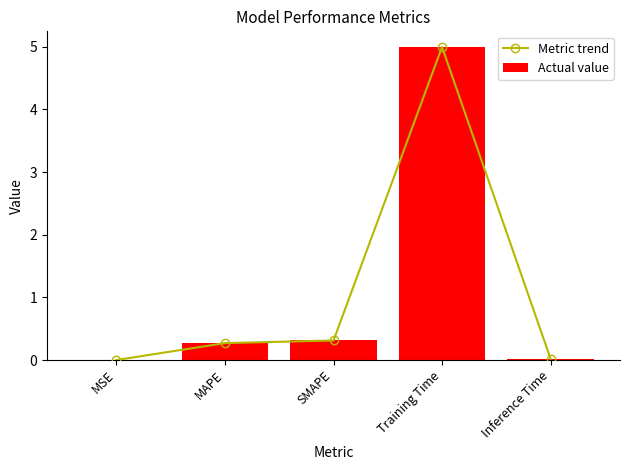

Which series has the largest range (max minus min)?

Metric trend